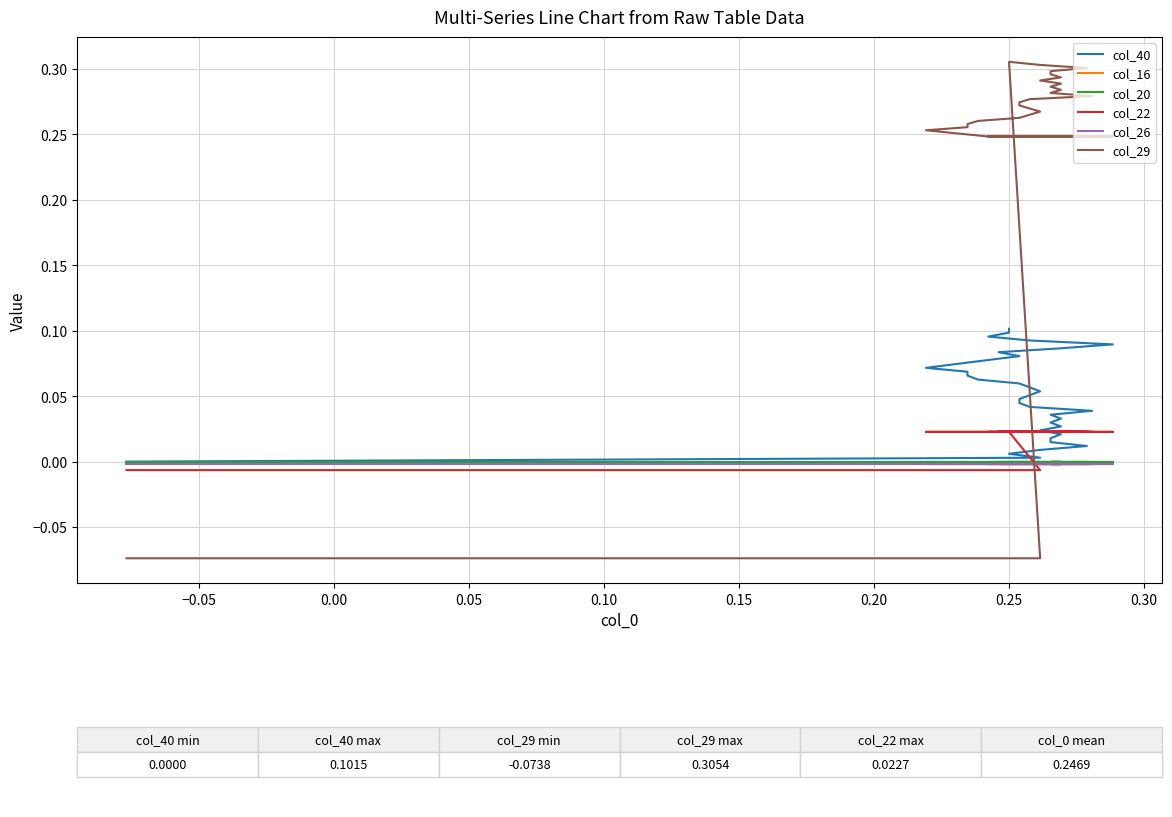

What is the label of the 9th point from the left?

0.30